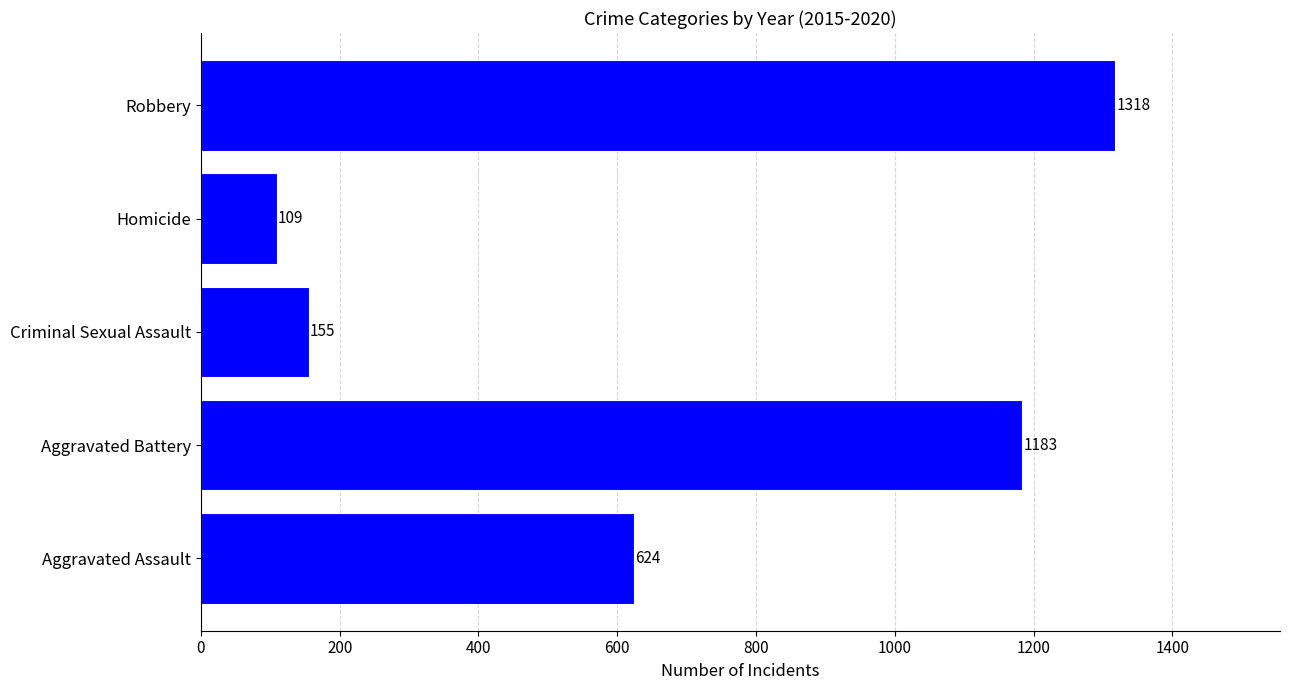

What is the maximum value shown in the chart?

1318